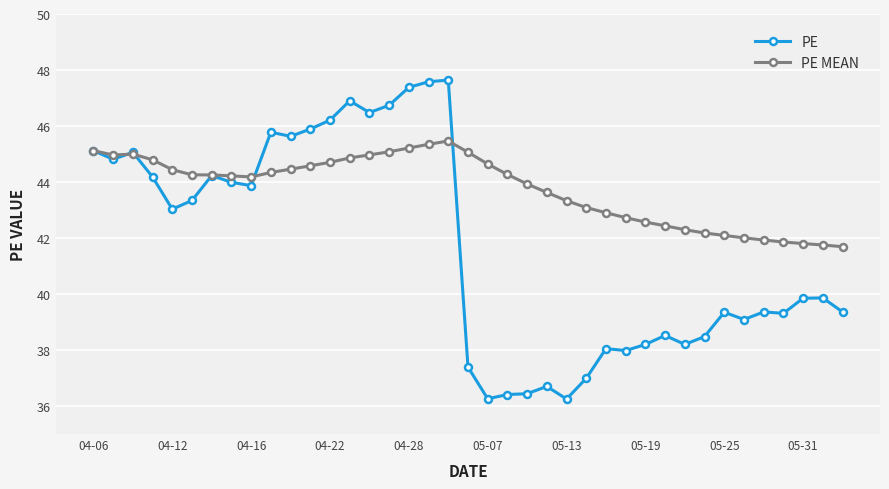

What is the difference between the second highest and minimum values in the PE MEAN series?

3.7